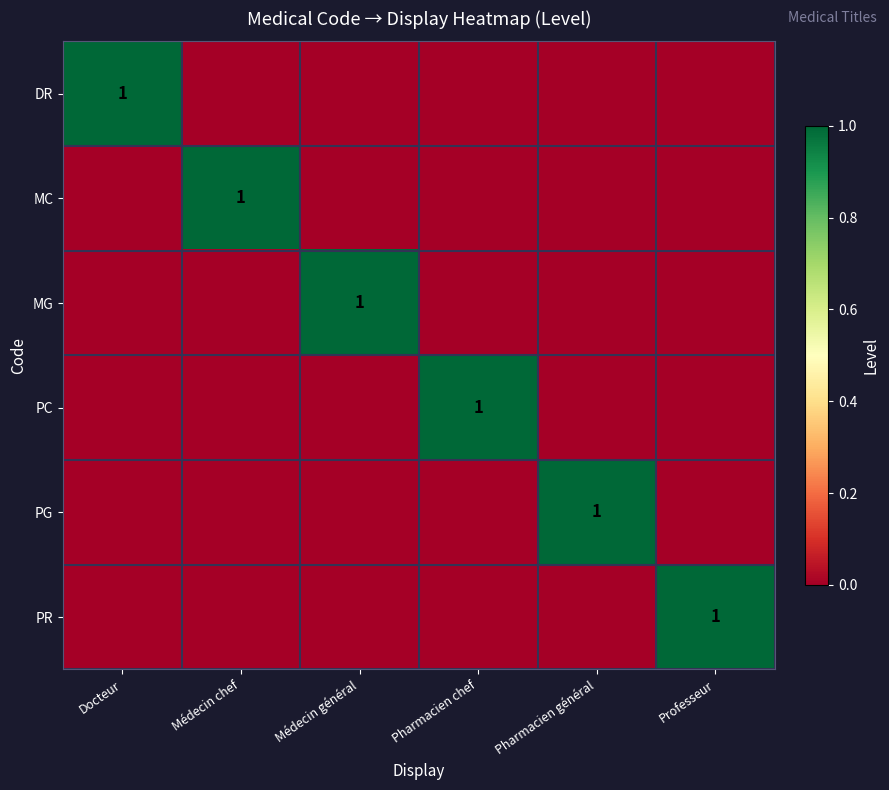

Read the MG value at Médecin général.

1